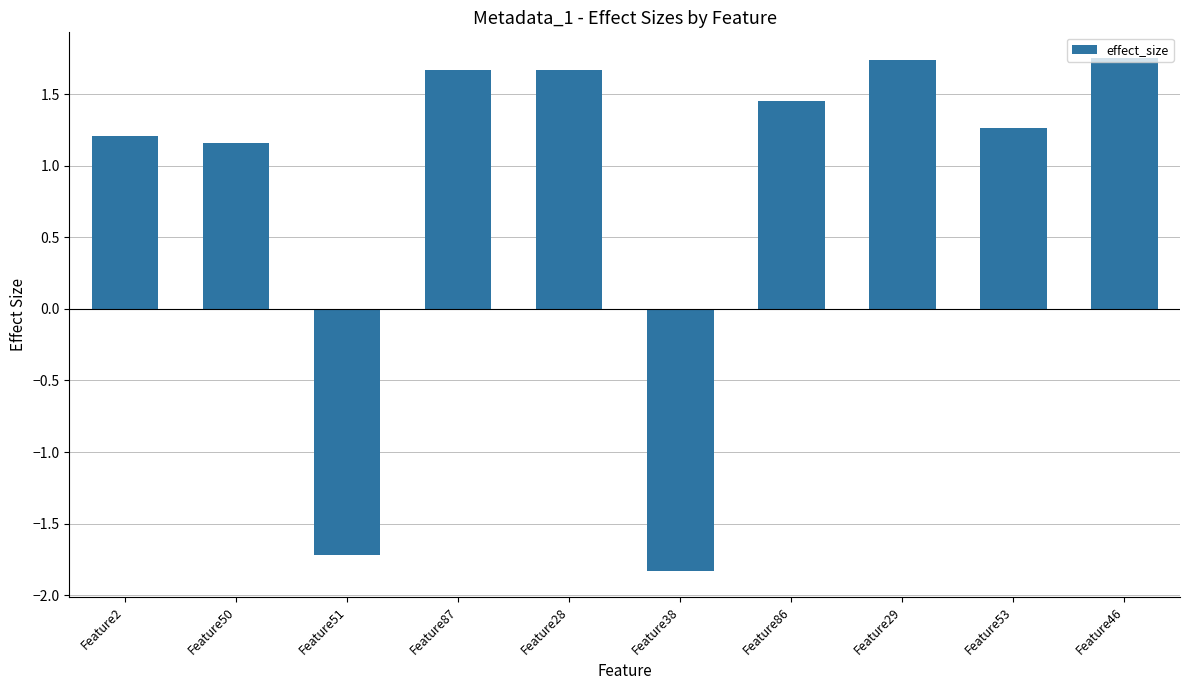

What is the change in value from Feature38 to Feature86?

+3.3